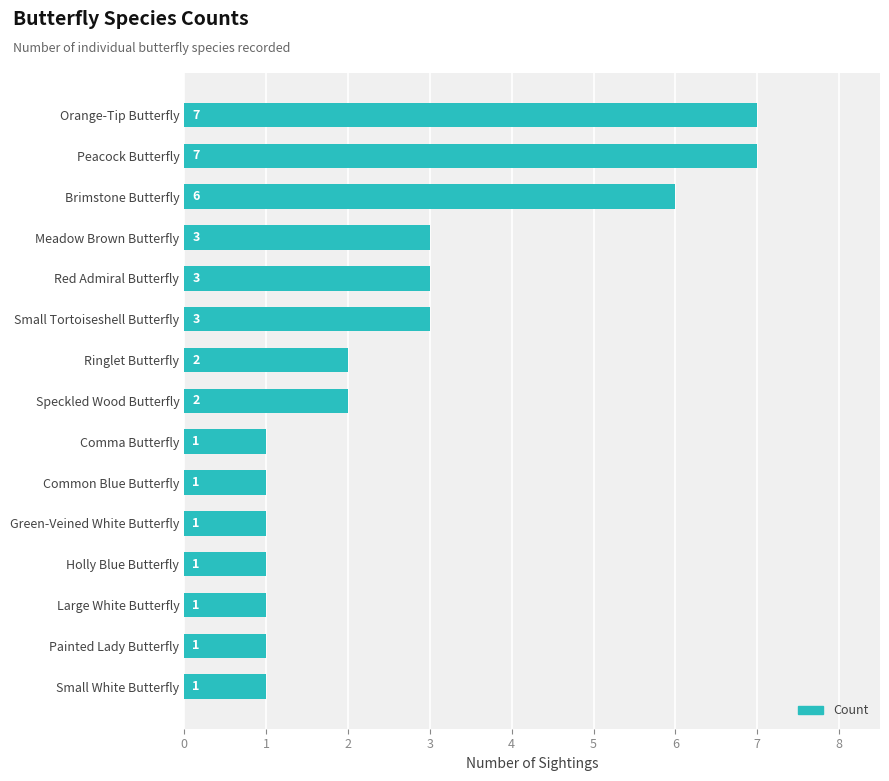

Is it true that the value at Small Tortoiseshell Butterfly is 3?

True